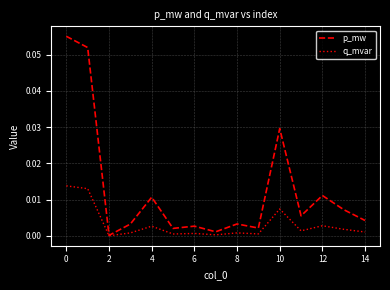

Rank the series by their average value, from lowest to highest.

q_mvar, p_mw